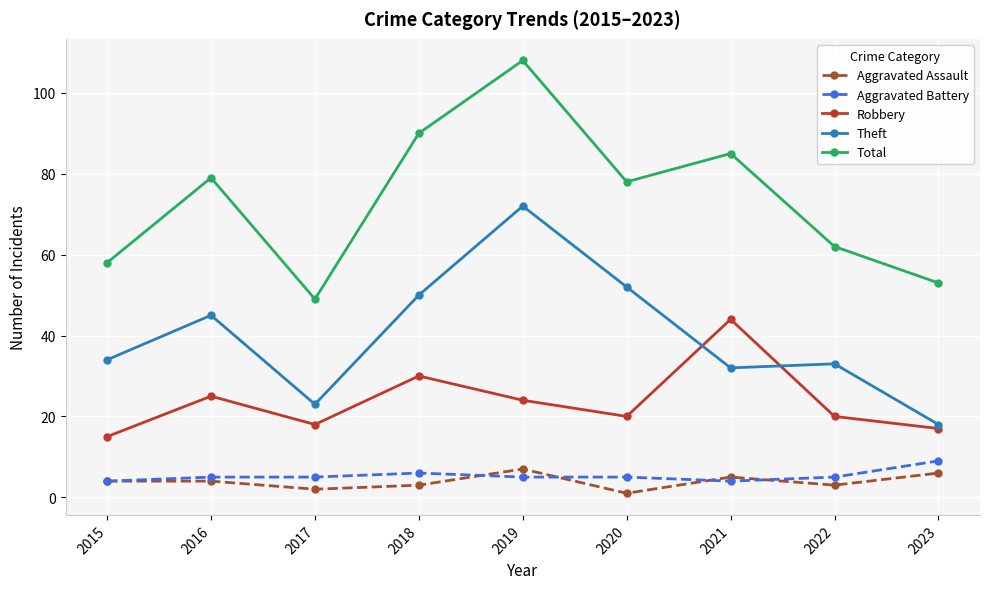

True or false: Robbery and Aggravated Battery intersect in this chart.

False